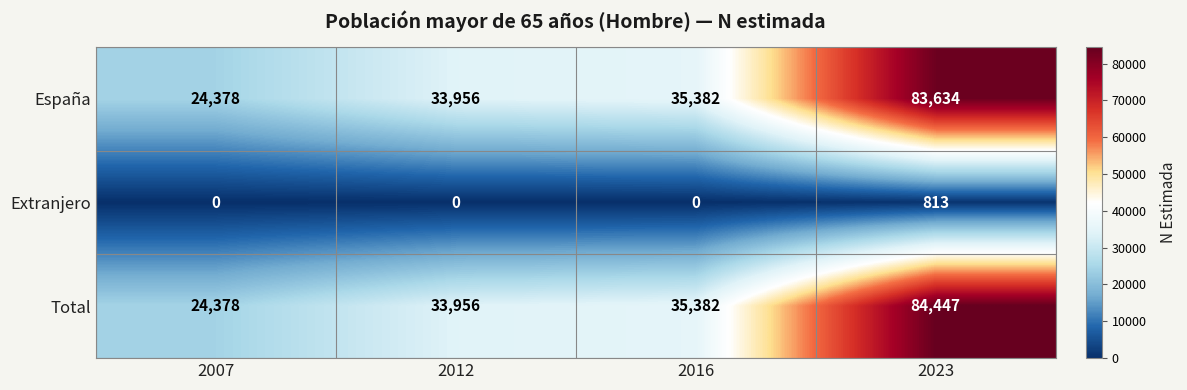

At which label is España closest to 54006?

2016